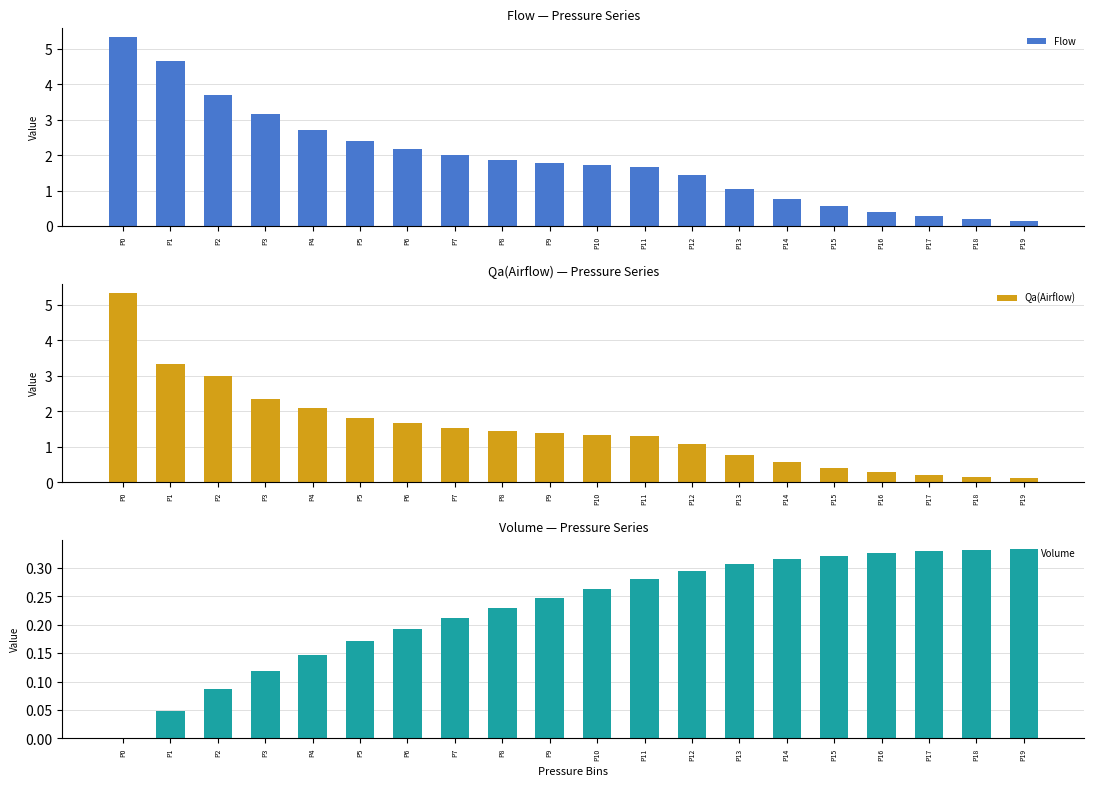

What is the value of the Qa(Airflow) bar at the 9th from the left?

1.5